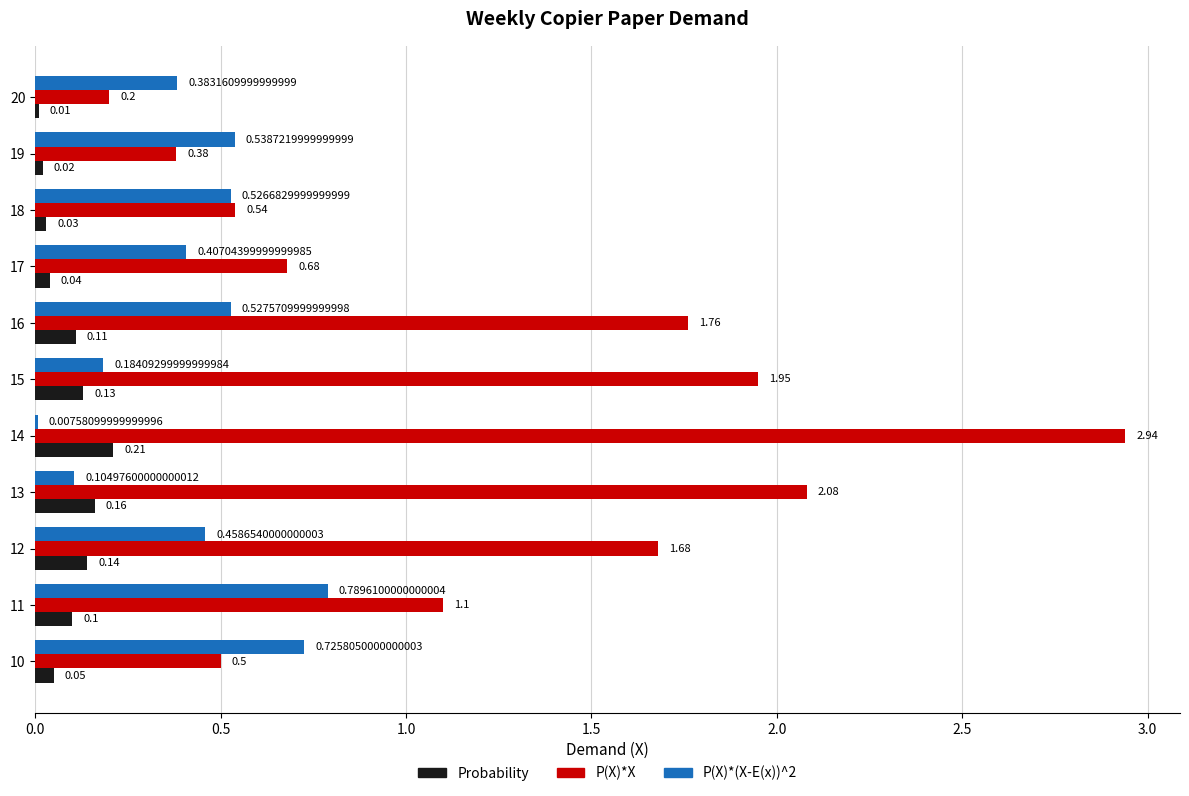

Between 16 and 19, which series saw the biggest shift?

P(X)*X